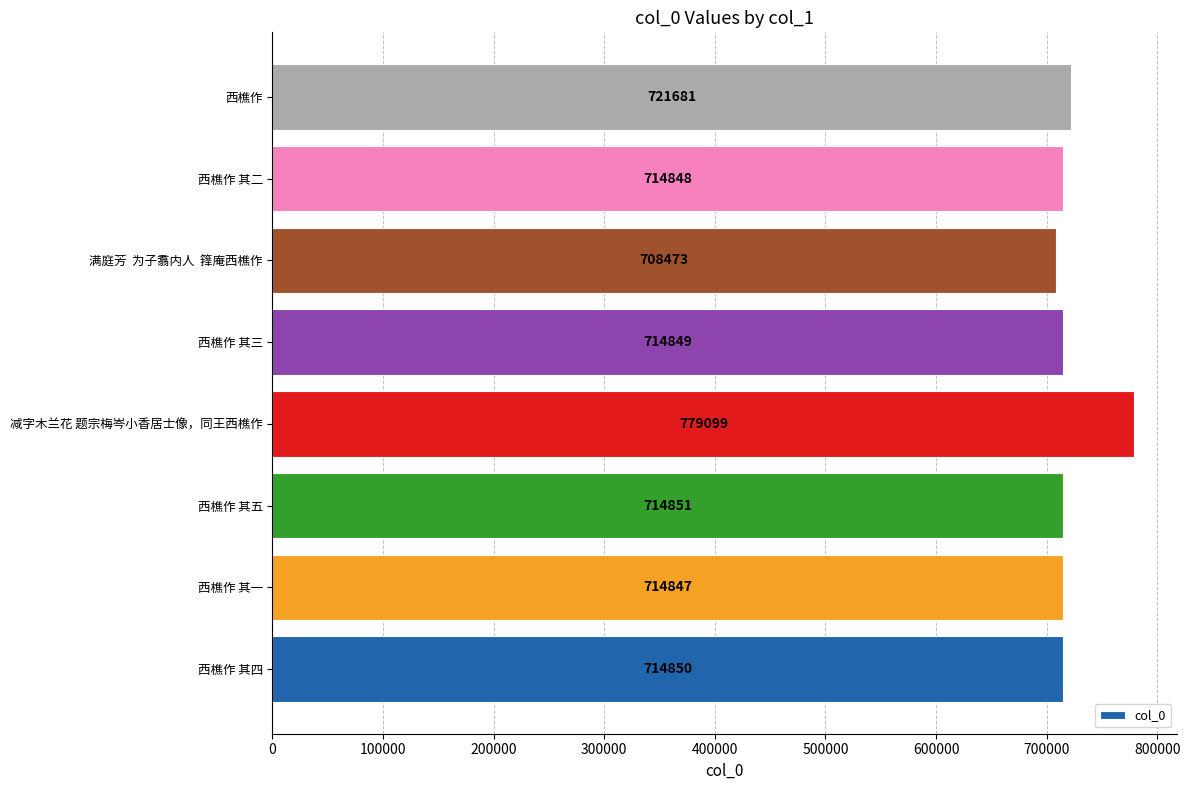

Reading bottom to top, transcribe all the data shown in this chart.

西樵作 其四=714850	西樵作 其一=714847	西樵作 其五=714851	减字木兰花 题宗梅岑小香居士像，同王西樵作=779099	西樵作 其三=714849	满庭芳  为子翥内人  箨庵西樵作=708473	西樵作 其二=714848	西樵作=721681